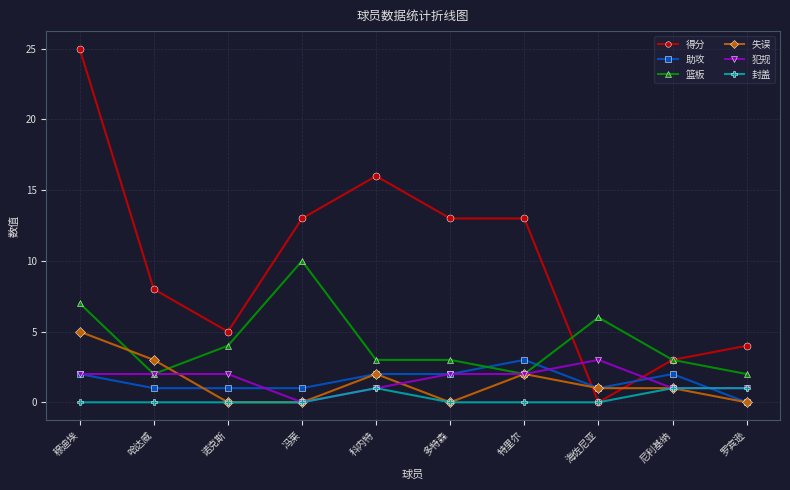

How many values in the 助攻 series are below 2?

5